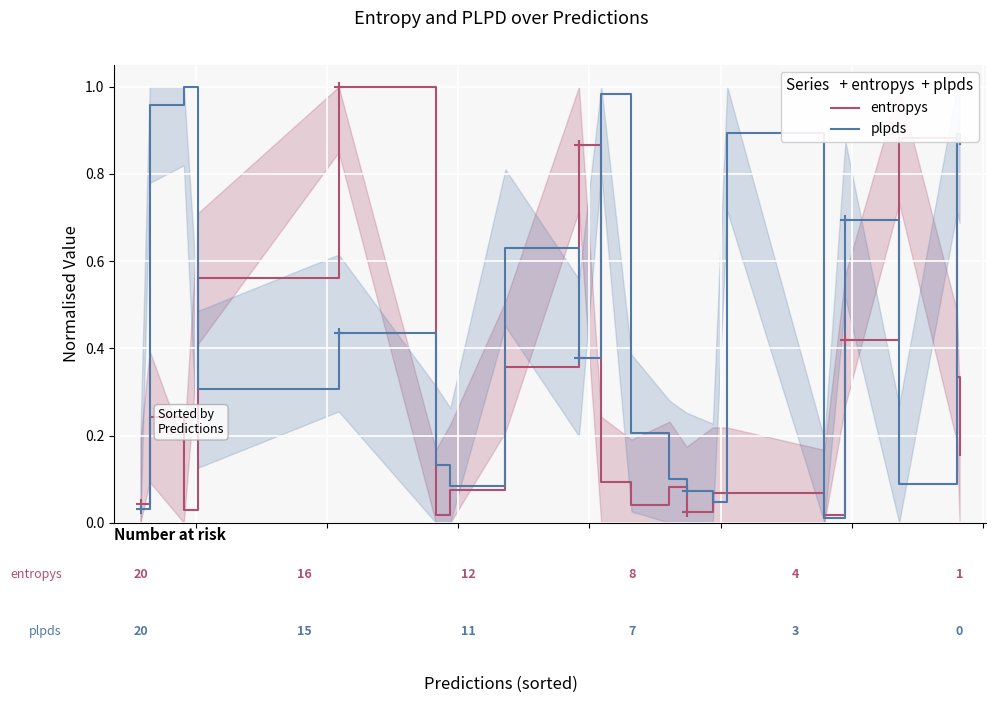

Which series has the widest spread of Y values?

plpds